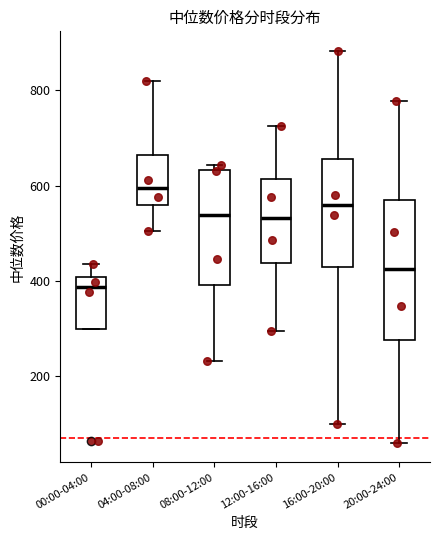

Comparing the boxes themselves (not the whiskers), which one is the tallest?

20:00-24:00